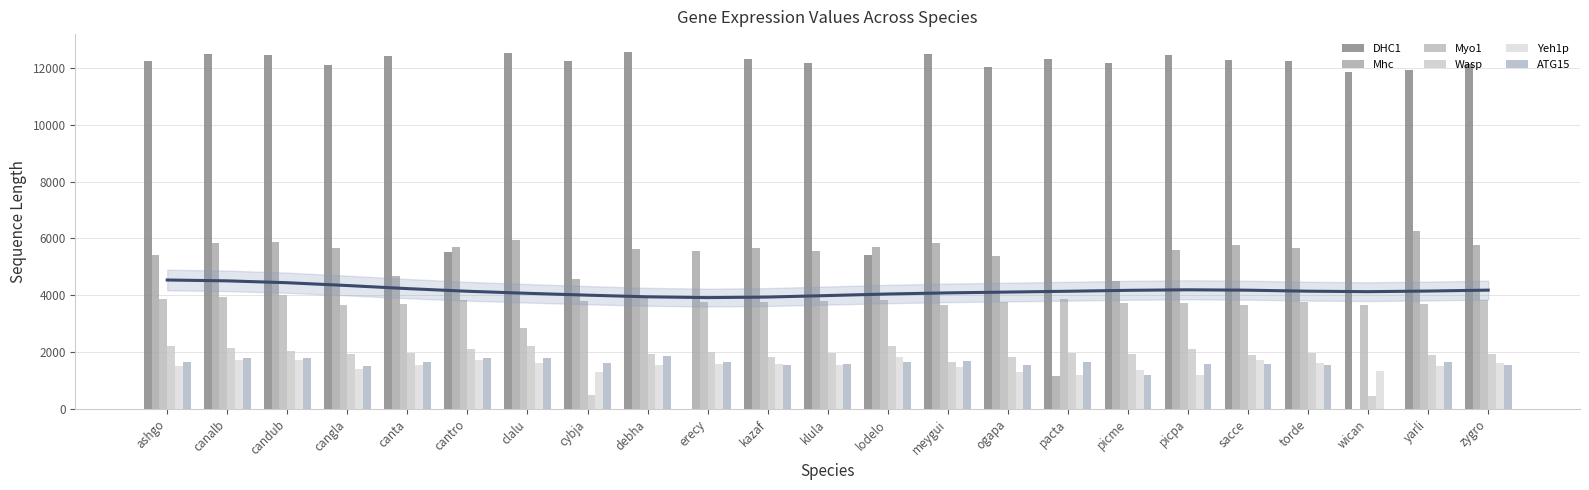

What is the difference between the maximum and minimum values in the Yeh1p series?

645